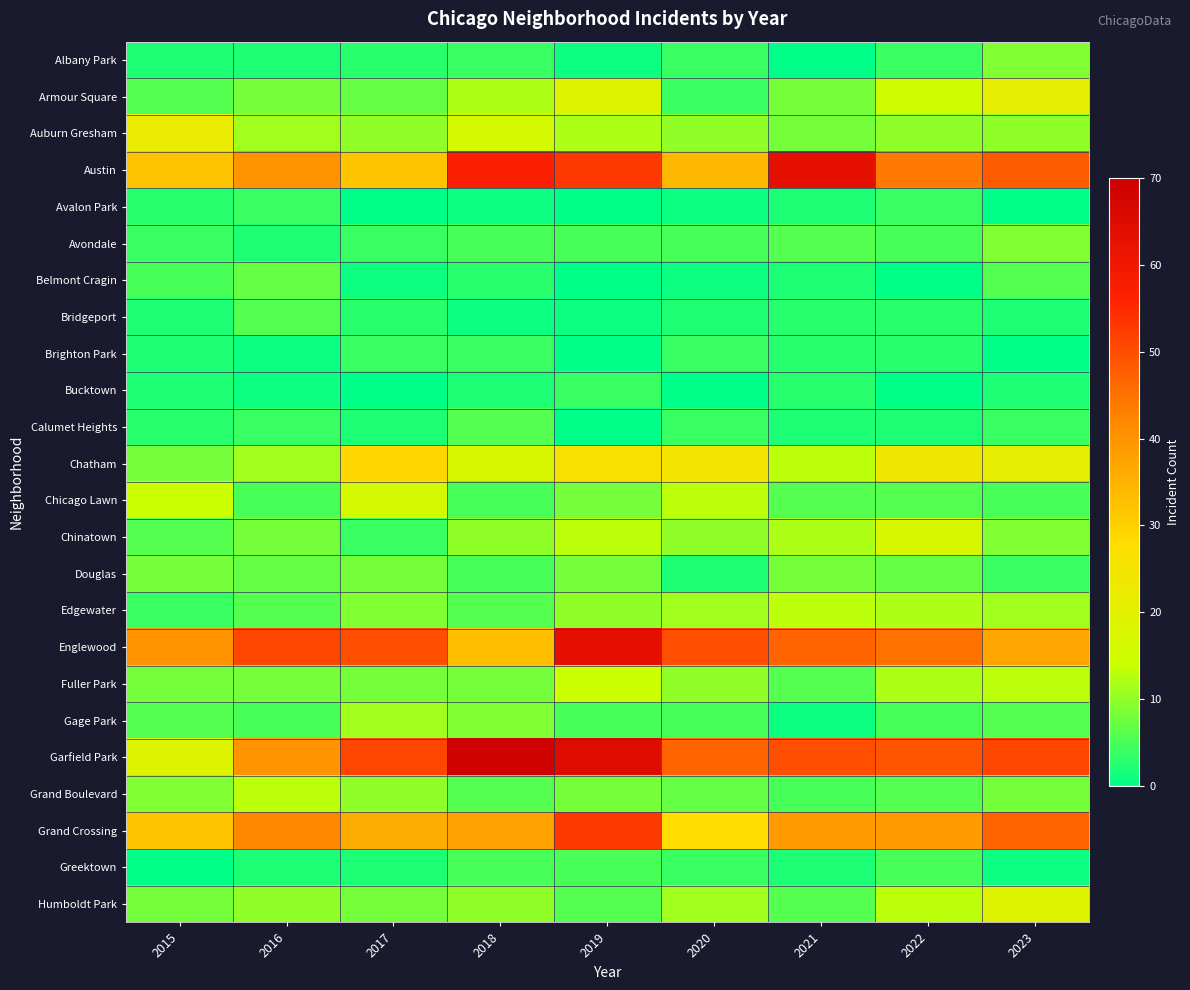

Between 2015 and 2017, which is larger?

2017